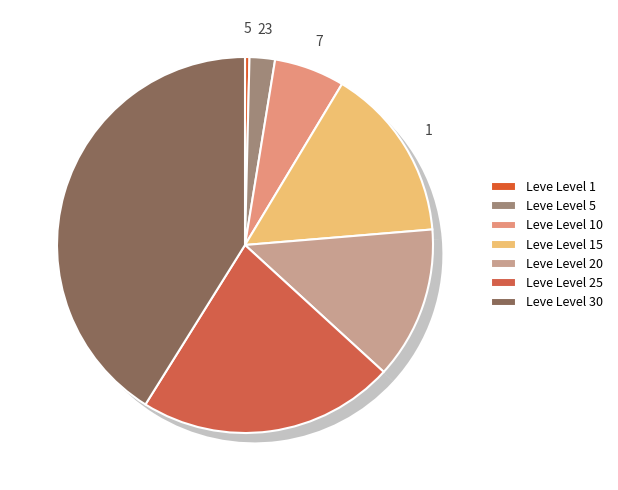

Between Leve Level 20 and Leve Level 30, which is larger?

Leve Level 30